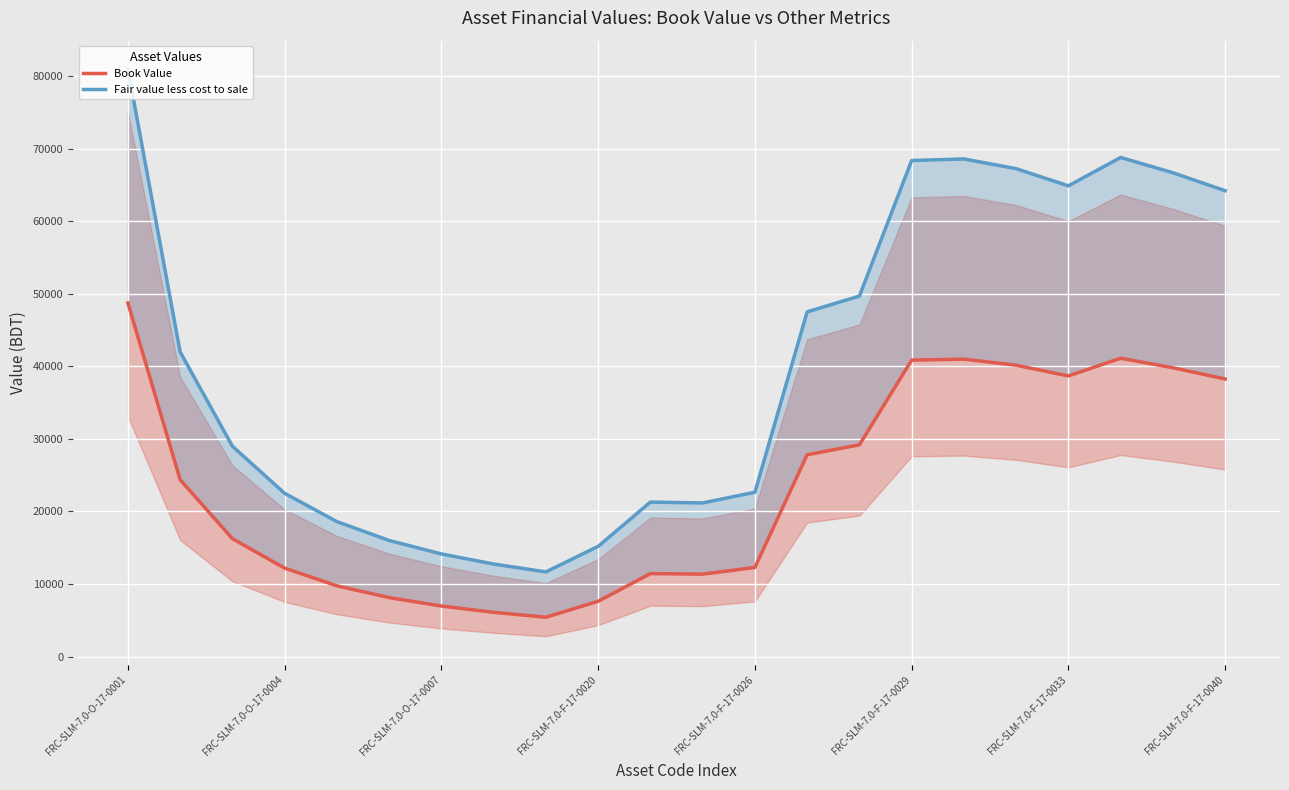

How many values in the Fair value less cost to sale series exceed 41991?

11